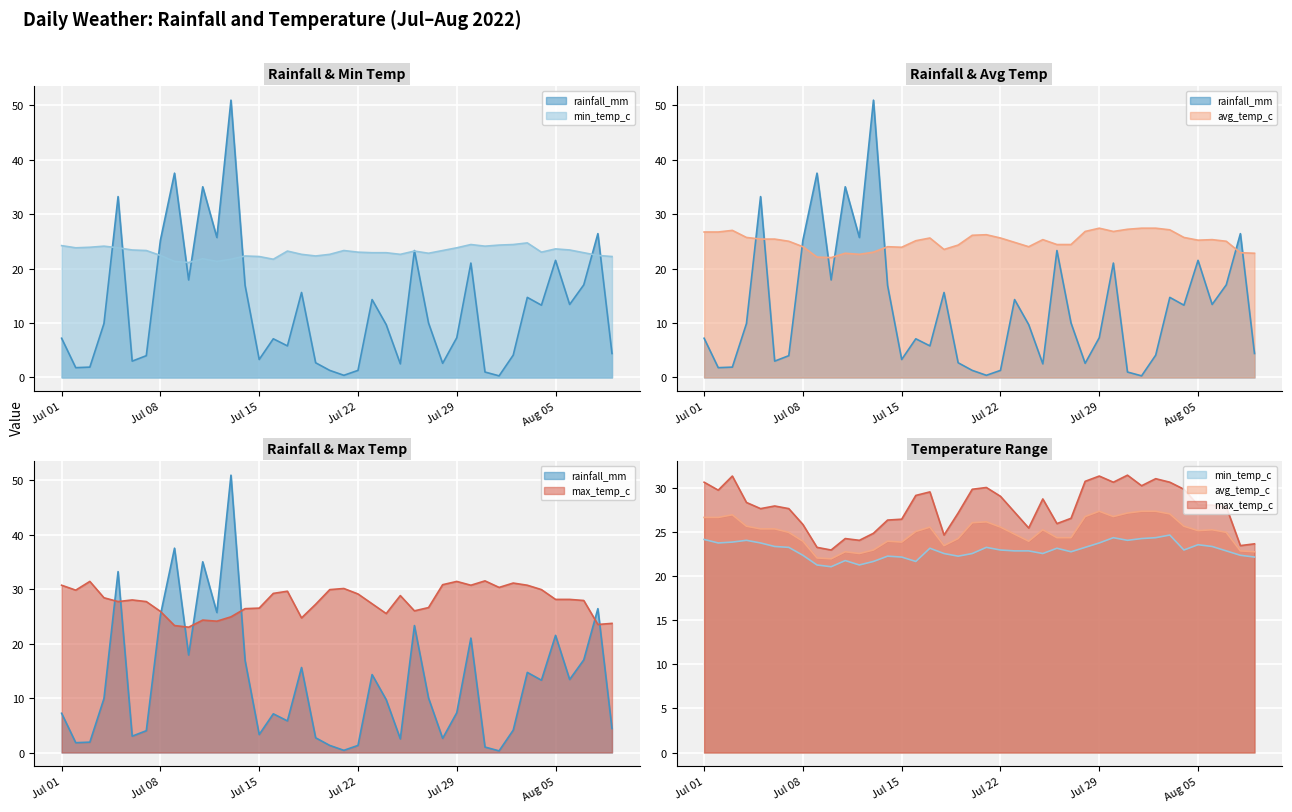

What position from the left is 2022-07-19?

19